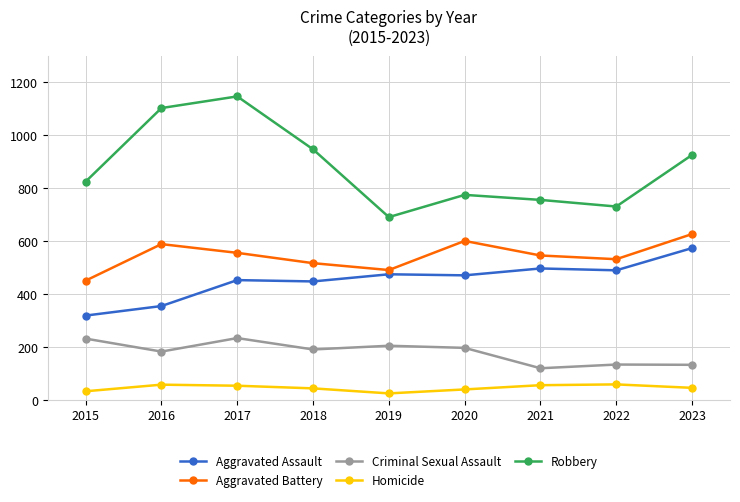

Is it true that Criminal Sexual Assault equals 122 at 2016?

False